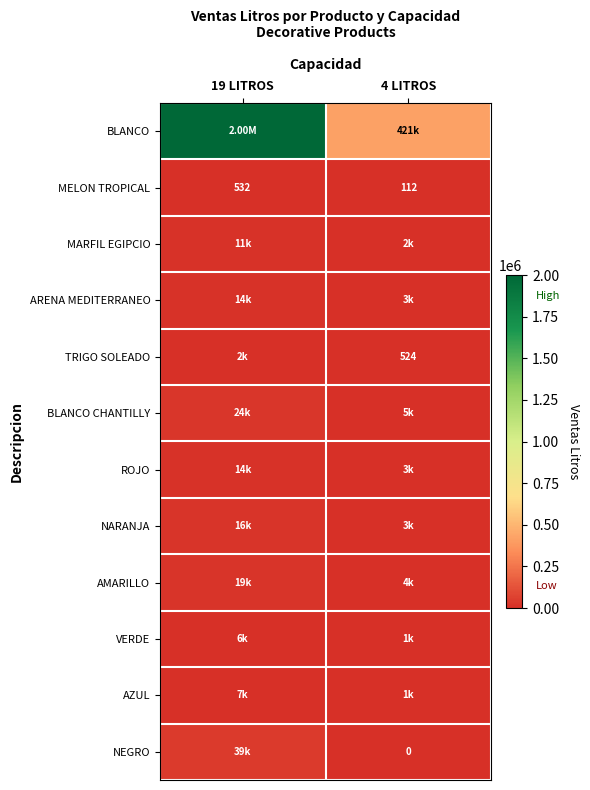

Rank the categories by MELON TROPICAL value from highest to lowest.

19 LITROS, 4 LITROS